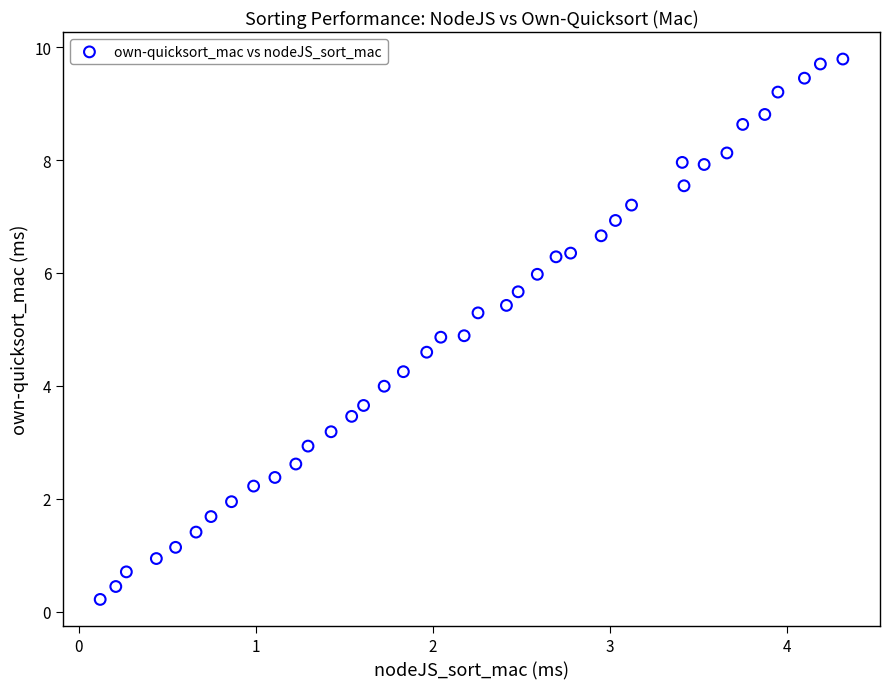

What is the range of X values (max minus min)?

4.2